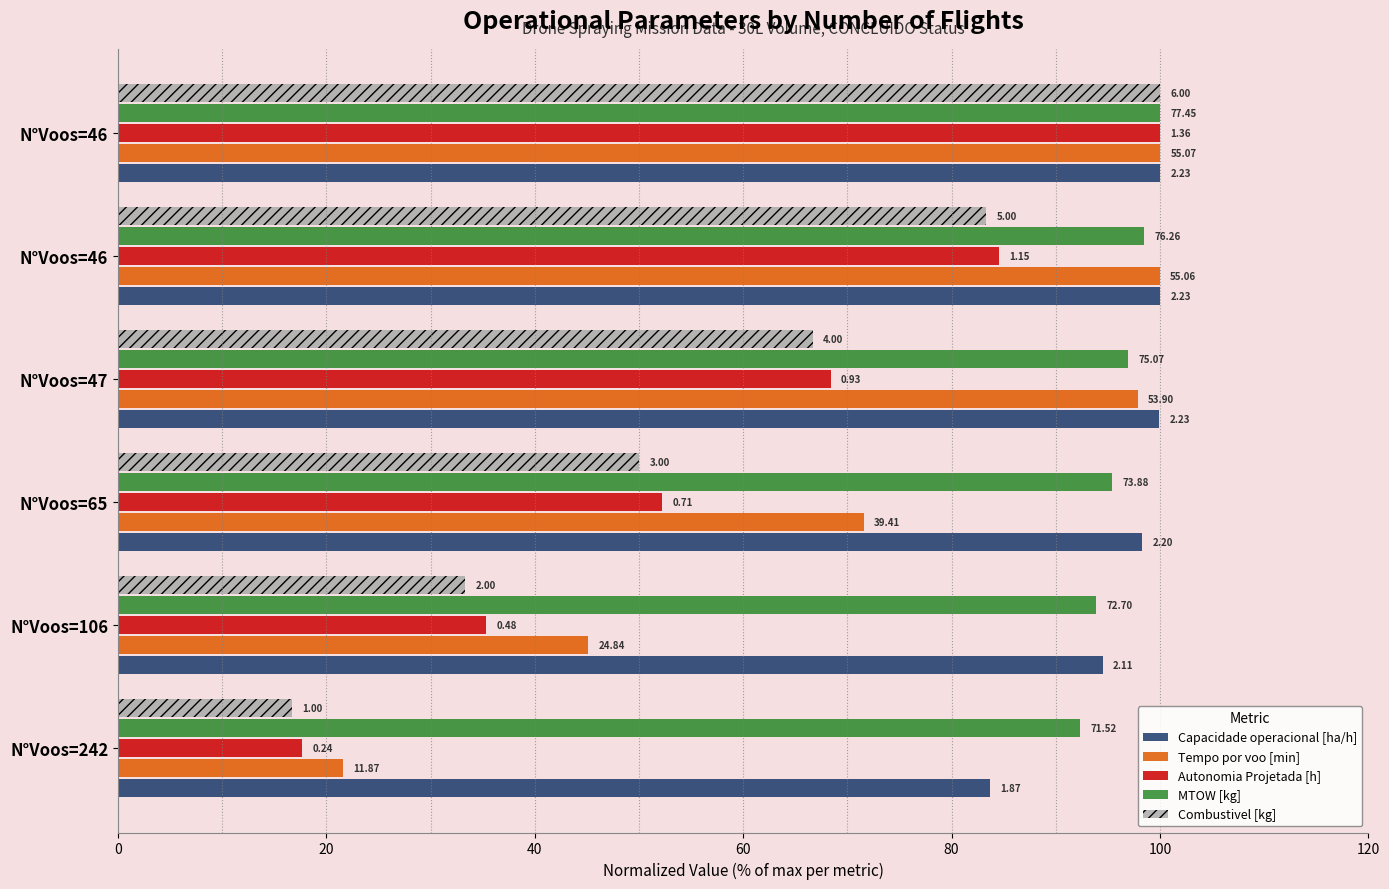

What are all the series names shown in the legend?

Capacidade operacional [ha/h], Tempo por voo [min], Autonomia Projetada [h], MTOW [kg], Combustivel [kg]